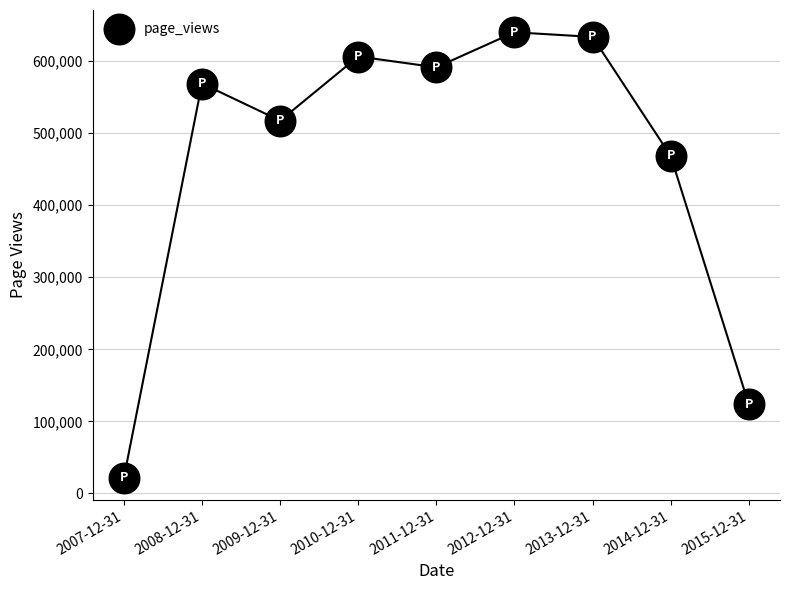

What is the difference between the maximum and minimum values?

617878